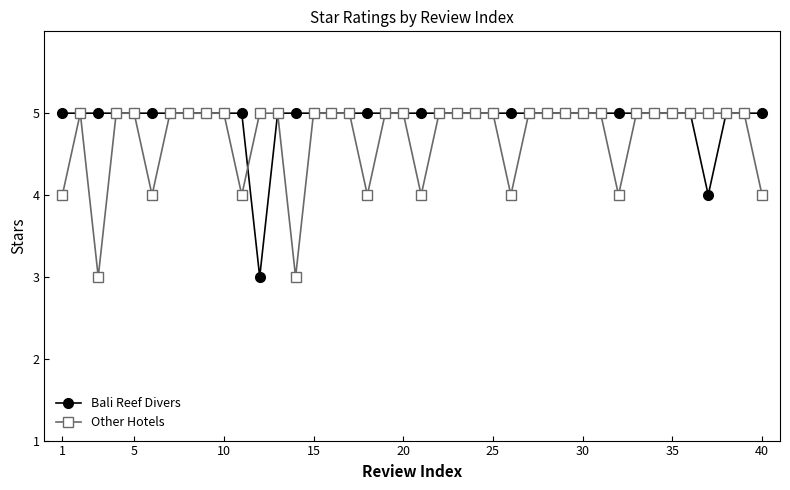

Which series has the largest total across all categories?

Bali Reef Divers